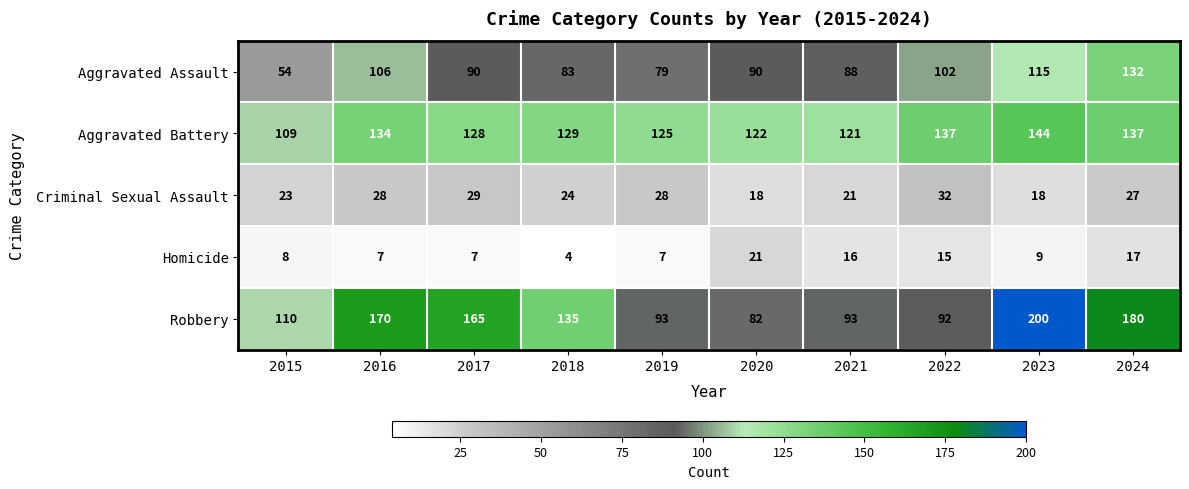

What is the difference between the maximum and minimum values in the Criminal Sexual Assault series?

14